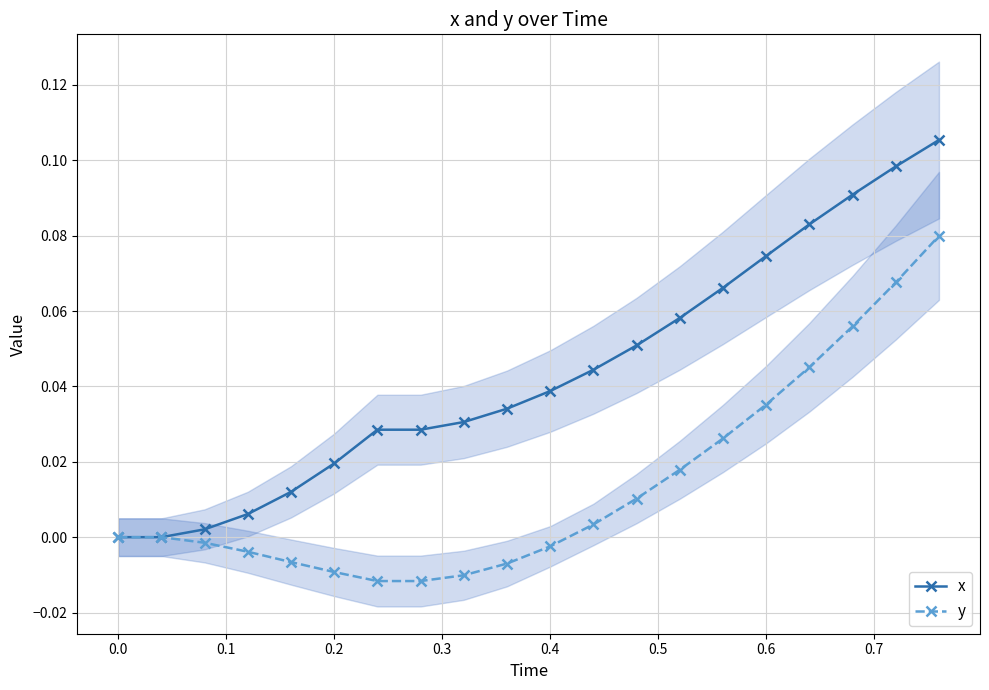

Count the number of categories in the chart.

20